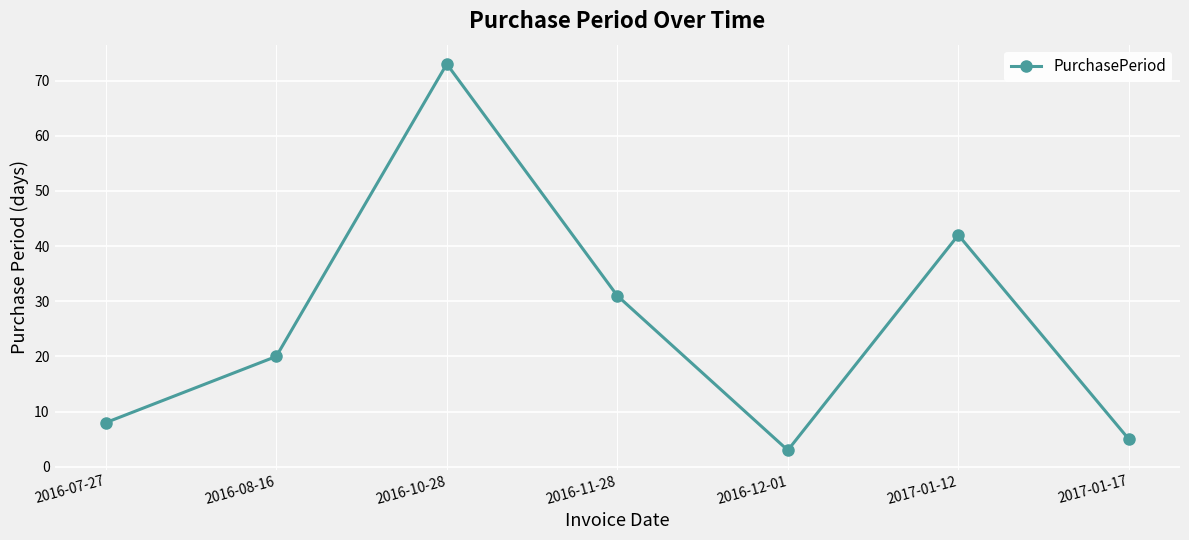

What is the maximum value shown in the chart?

73